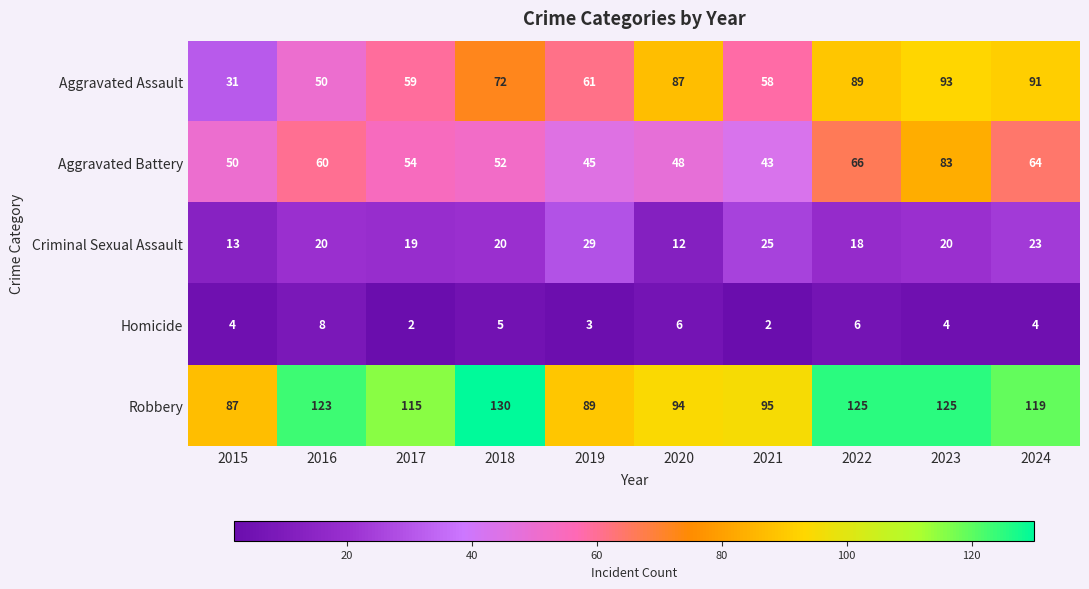

Is the value of Homicide at 2015 greater than the value of Aggravated Assault at 2019?

No